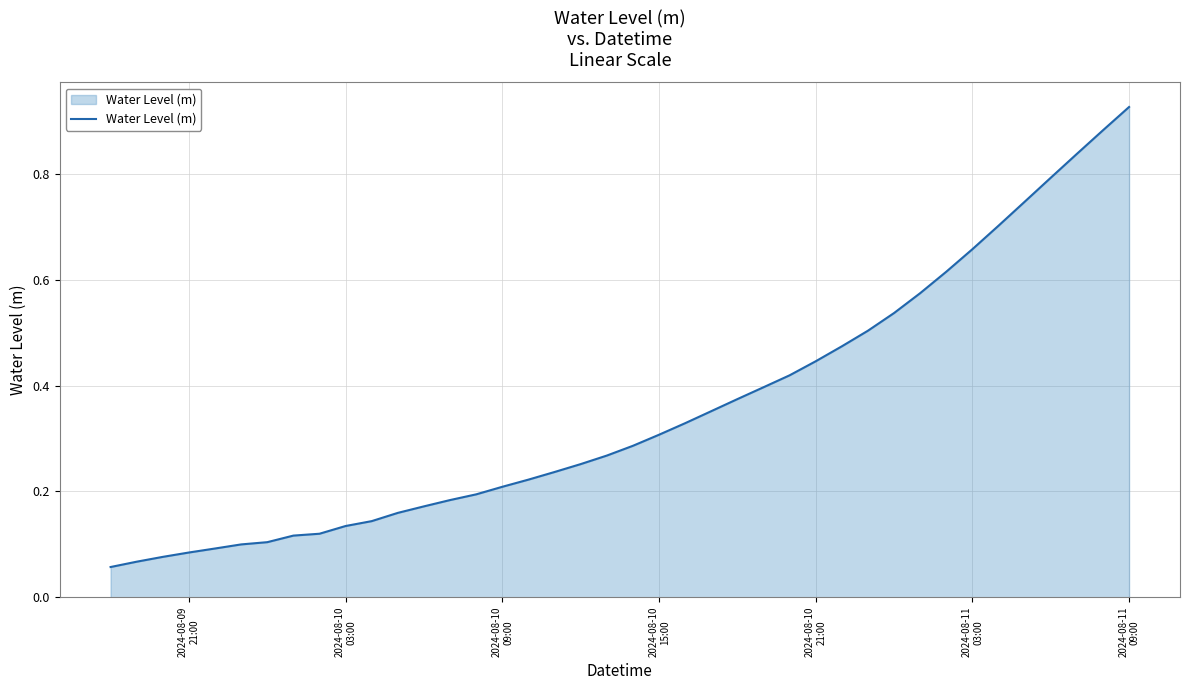

How many lines are shown in the chart?

1